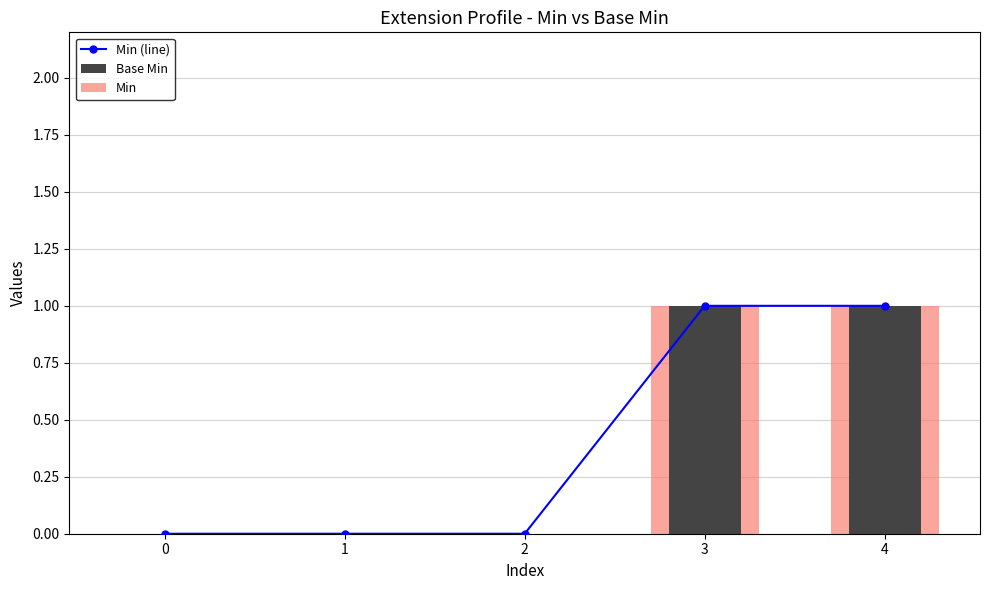

How many data points in Base Min are above 0?

2